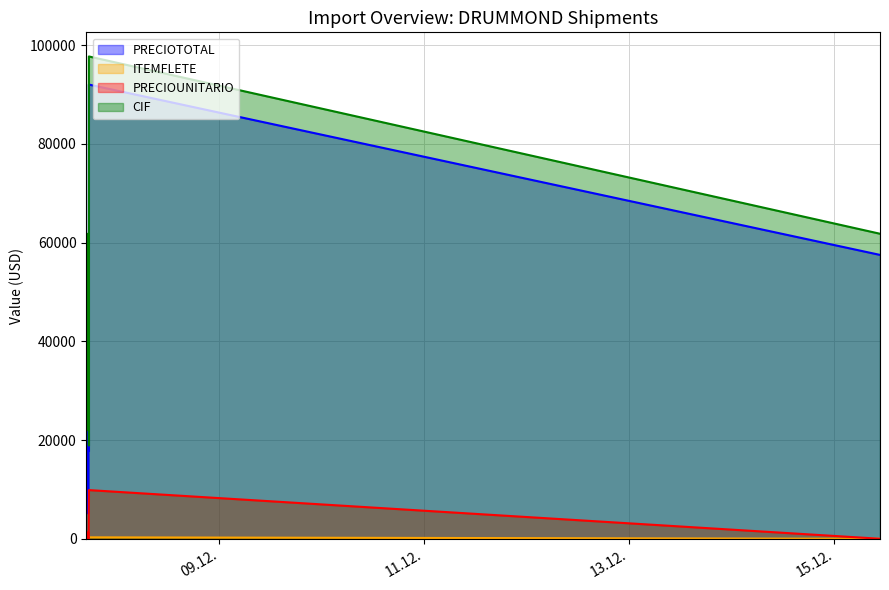

True or false: PRECIOUNITARIO and PRECIOTOTAL cross at least once.

False